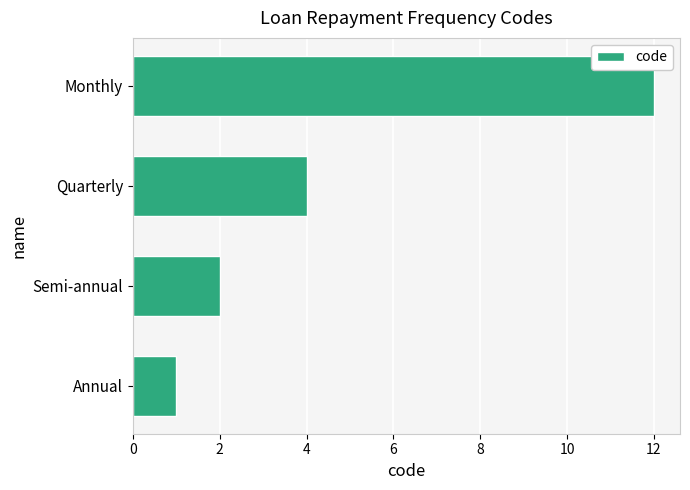

Which label corresponds to the largest value in the chart?

Monthly